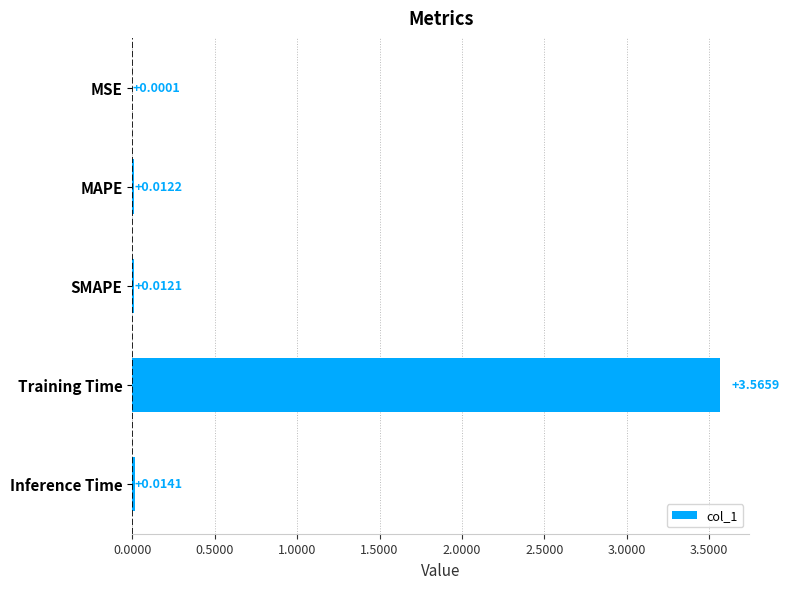

What is the change in value from MSE to Training Time?

+3.6